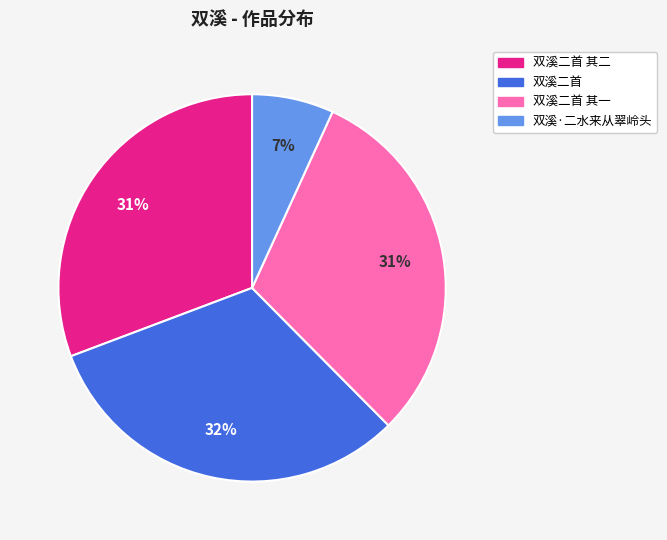

Is it true that 双溪二首 其一 is 31% of the pie?

True